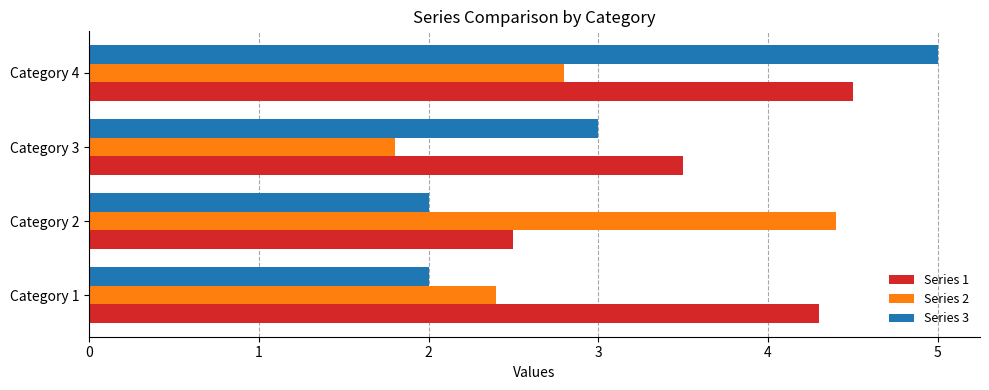

What is the difference between the second highest and second lowest values in the Series 2 series?

0.4